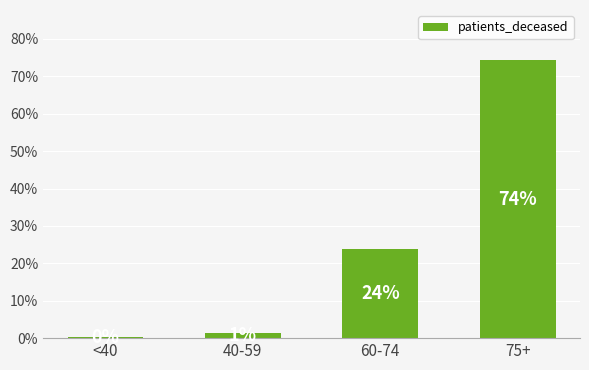

Read the value at 60-74.

23.9